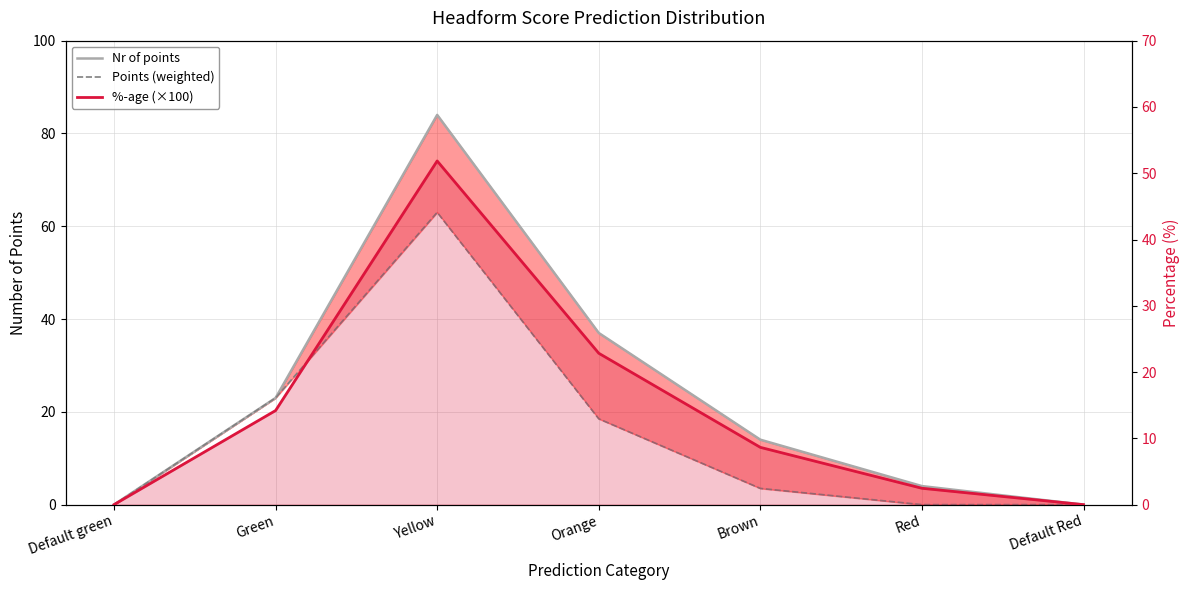

What is the label of the 4th point from the left?

Orange